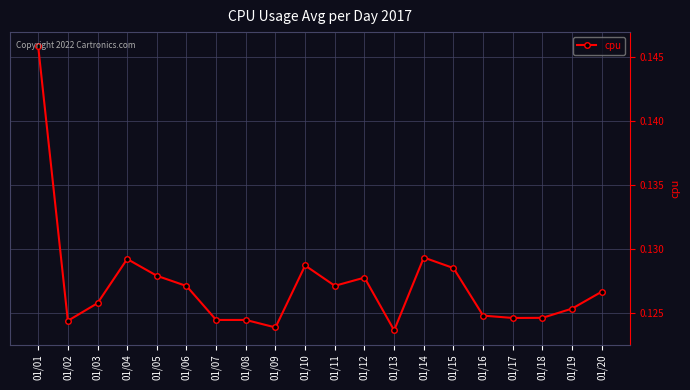

True or false: the data shows 0.2 at 01/04.

False